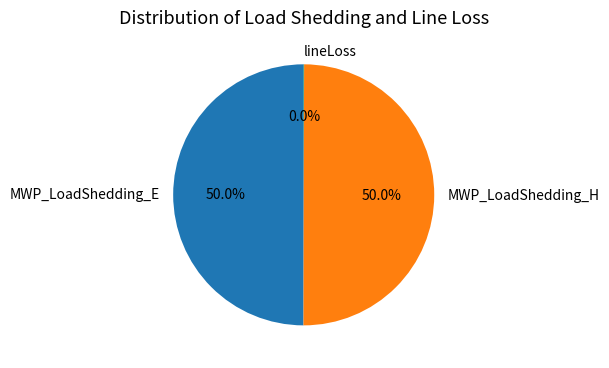

True or false: MWP_LoadShedding_E accounts for 59% of the total.

False